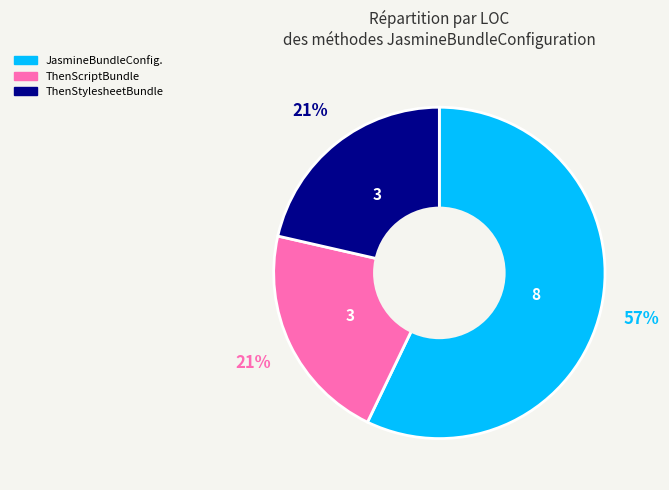

Does any single category account for the majority?

Yes